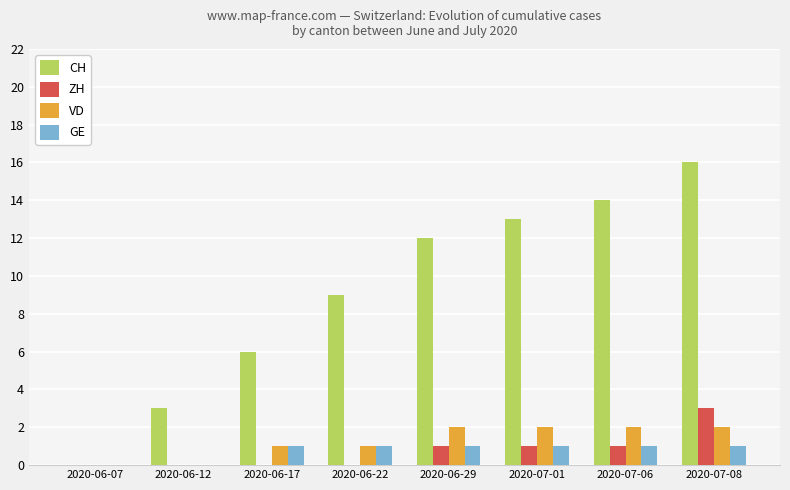

What is the sum of the CH values at 2020-06-12 and 2020-07-08?

19